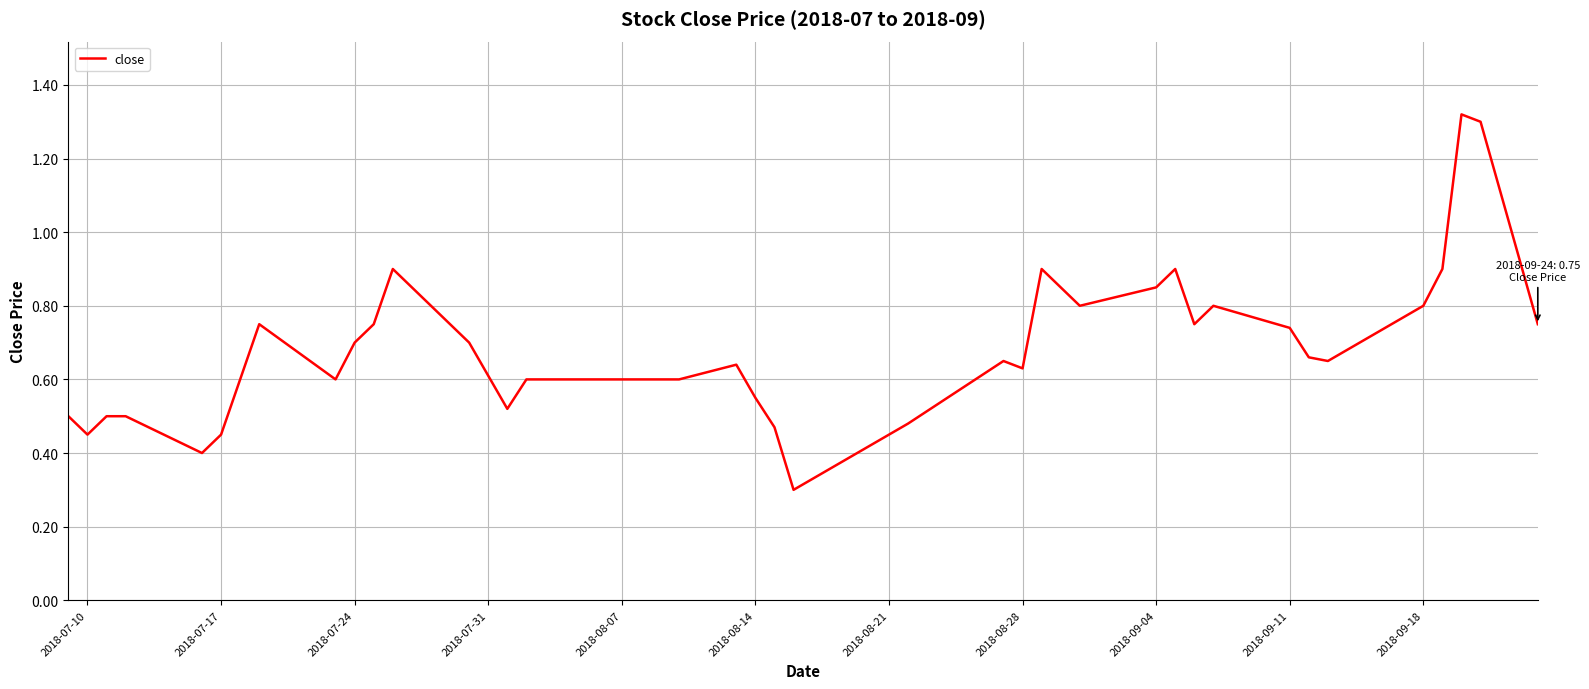

What is the difference between the maximum and minimum values?

1.0